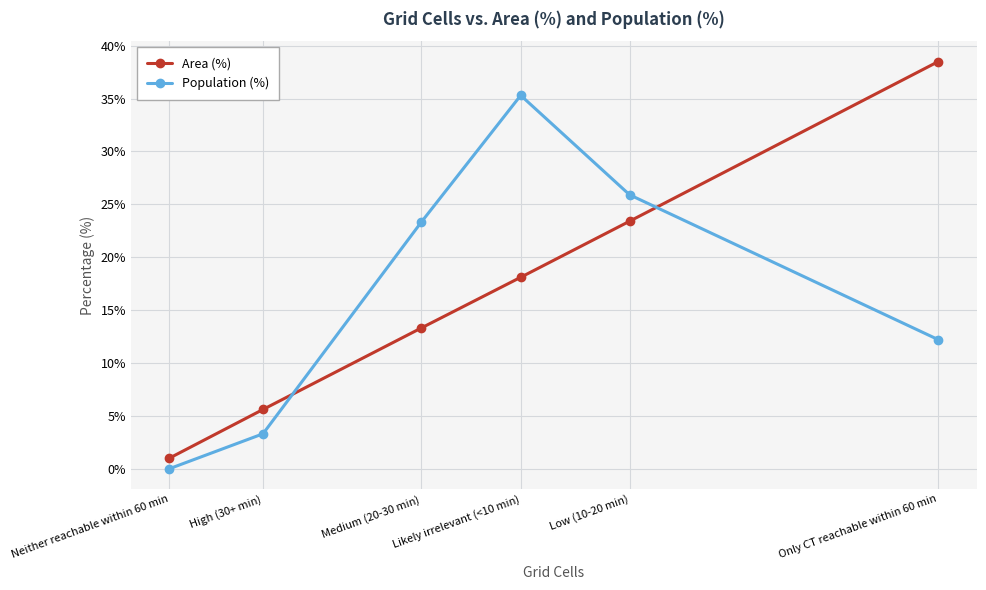

What is the label of the 1st point from the left?

Neither reachable within 60 min